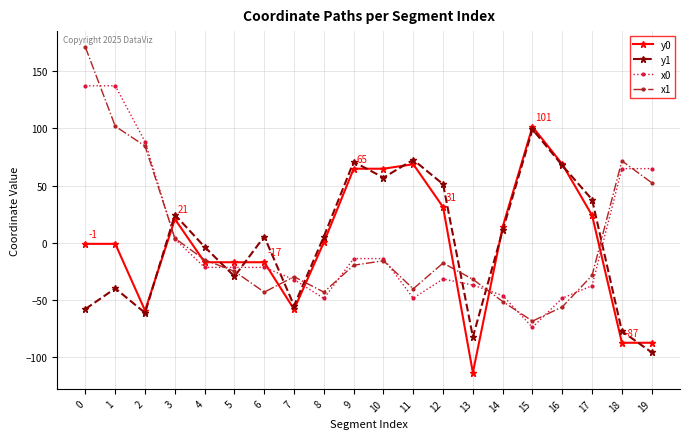

True or false: y1 and x1 intersect in this chart.

True